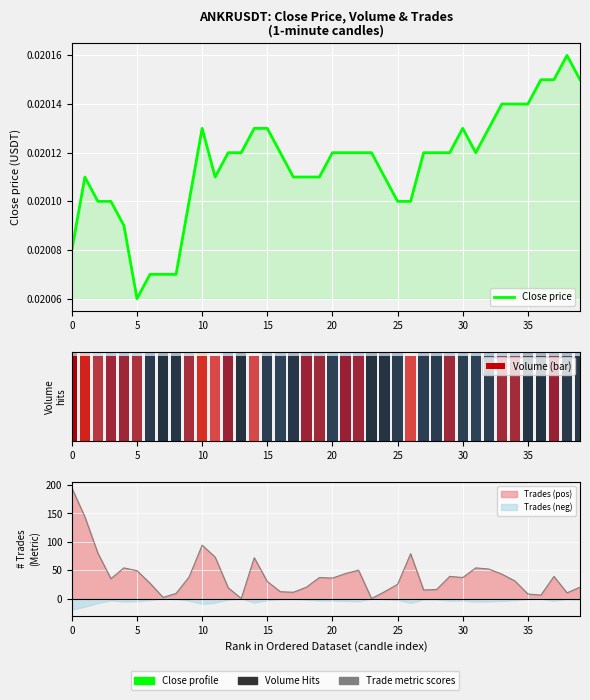

True or false: Close price has a value of 0.0 at 39.

False